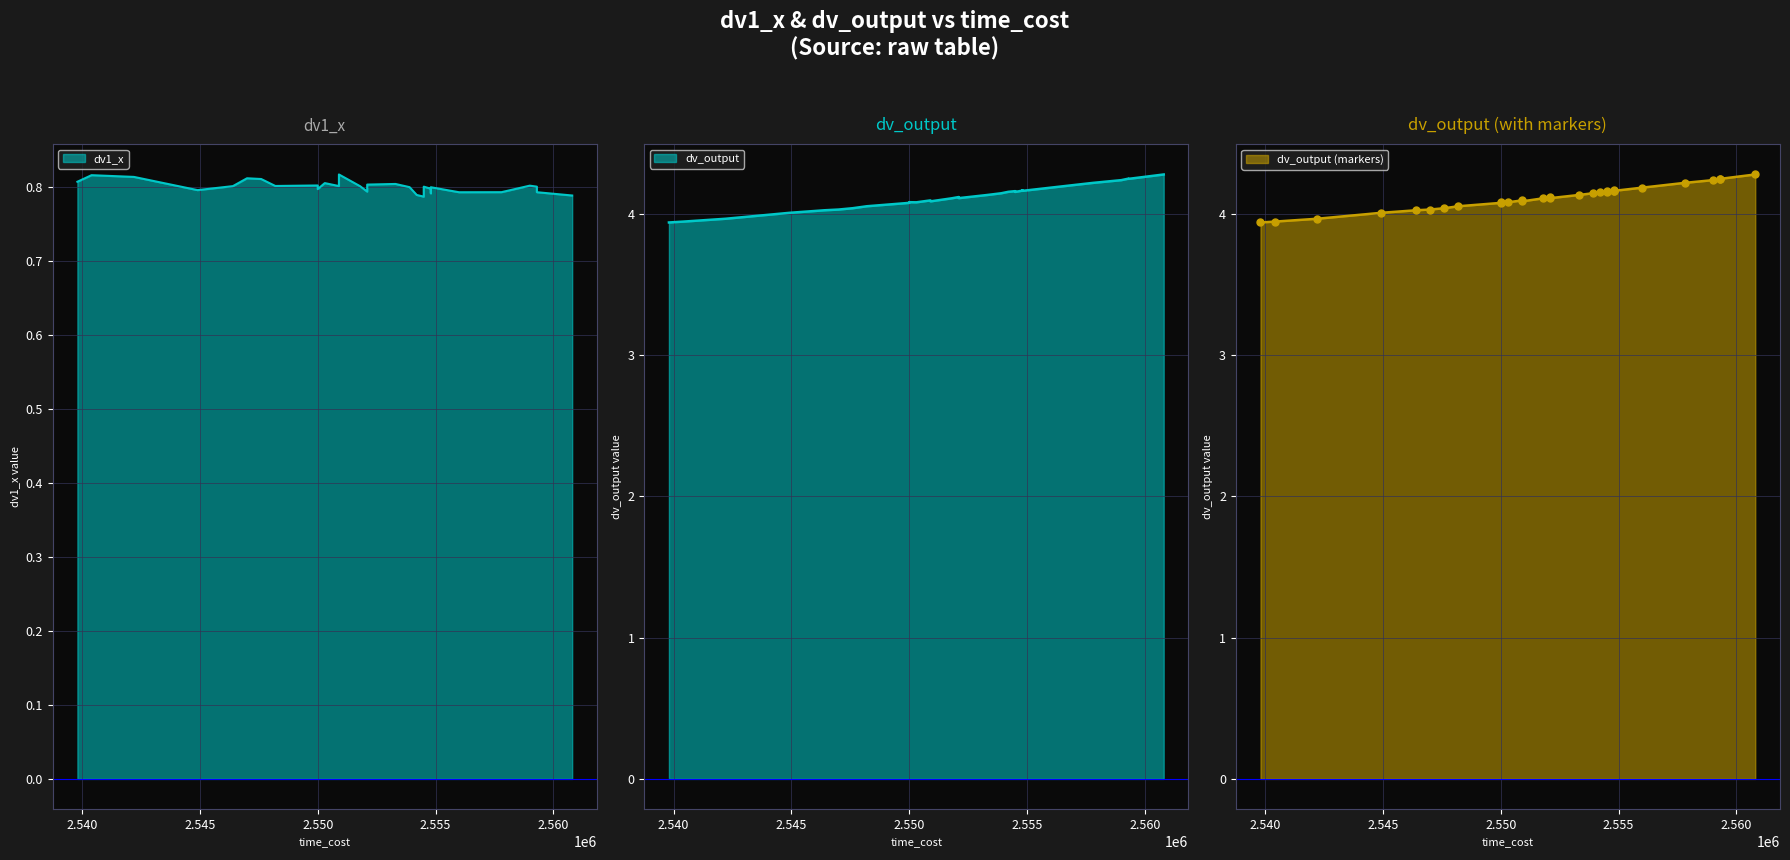

What are all the series names shown in the legend?

dv1_x, dv_output